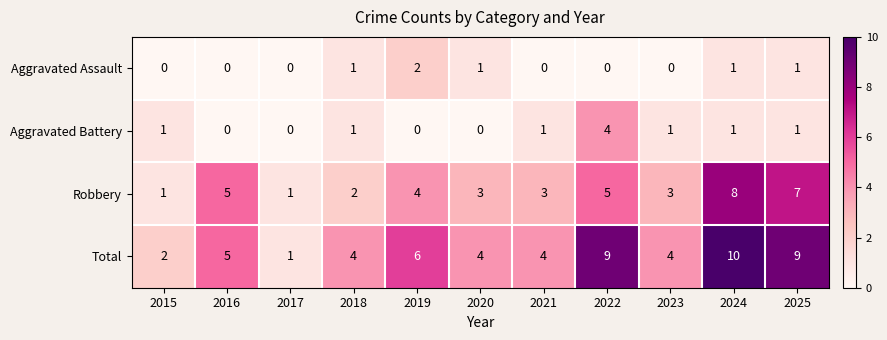

What is the maximum value shown in the chart?

10